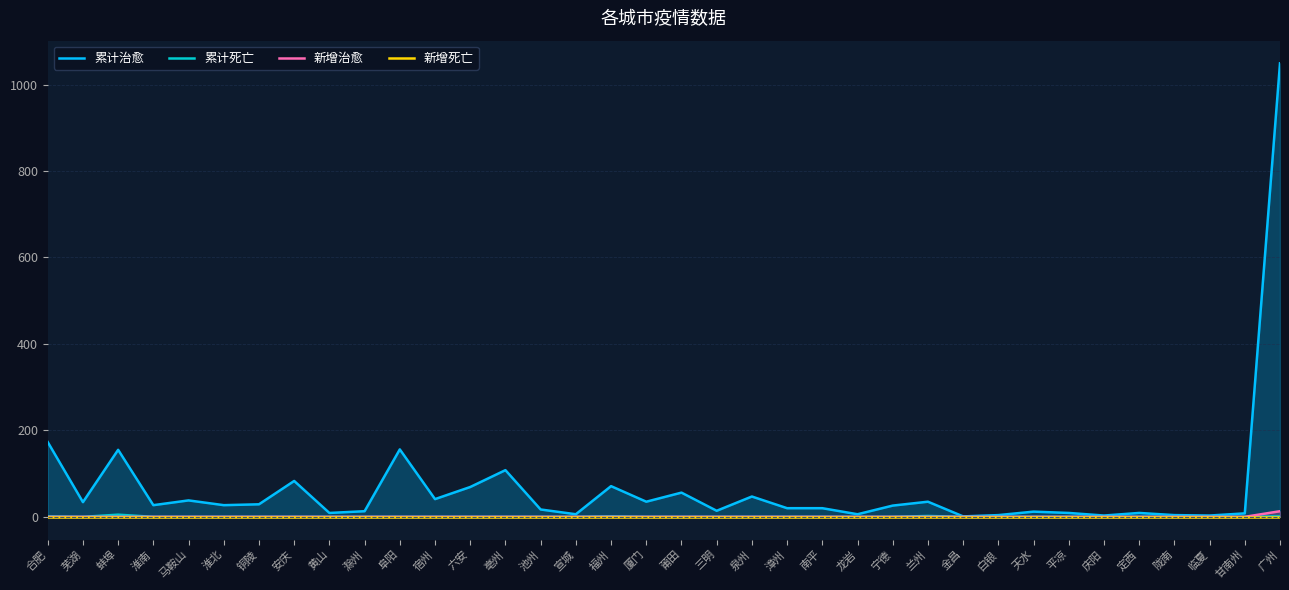

Reading right to left, what are all the values shown in this chart?

累计治愈: 广州=1049	甘南州=8	临夏=3	陇南=4	定西=9	庆阳=3	平凉=9	天水=12	白银=4	金昌=1	兰州=35	宁德=26	龙岩=6	南平=20	漳州=20	泉州=47	三明=14	莆田=56	厦门=35	福州=71	宣城=6	池州=17	亳州=108	六安=69	宿州=41	阜阳=156	滁州=13	黄山=9	安庆=83	铜陵=29	淮北=27	马鞍山=38	淮南=27	蚌埠=155	芜湖=34	合肥=173
累计死亡: 广州=1	甘南州=0	临夏=0	陇南=0	定西=0	庆阳=0	平凉=0	天水=0	白银=0	金昌=0	兰州=2	宁德=0	龙岩=0	南平=0	漳州=0	泉州=0	三明=0	莆田=0	厦门=0	福州=1	宣城=0	池州=0	亳州=0	六安=0	宿州=0	阜阳=0	滁州=0	黄山=0	安庆=0	铜陵=0	淮北=0	马鞍山=0	淮南=0	蚌埠=5	芜湖=0	合肥=1
新增治愈: 广州=13	甘南州=0	临夏=0	陇南=0	定西=0	庆阳=0	平凉=0	天水=0	白银=0	金昌=0	兰州=0	宁德=0	龙岩=0	南平=0	漳州=0	泉州=0	三明=0	莆田=0	厦门=0	福州=0	宣城=0	池州=0	亳州=0	六安=0	宿州=0	阜阳=0	滁州=0	黄山=0	安庆=0	铜陵=0	淮北=0	马鞍山=0	淮南=0	蚌埠=0	芜湖=0	合肥=0
新增死亡: 广州=0	甘南州=0	临夏=0	陇南=0	定西=0	庆阳=0	平凉=0	天水=0	白银=0	金昌=0	兰州=0	宁德=0	龙岩=0	南平=0	漳州=0	泉州=0	三明=0	莆田=0	厦门=0	福州=0	宣城=0	池州=0	亳州=0	六安=0	宿州=0	阜阳=0	滁州=0	黄山=0	安庆=0	铜陵=0	淮北=0	马鞍山=0	淮南=0	蚌埠=0	芜湖=0	合肥=0